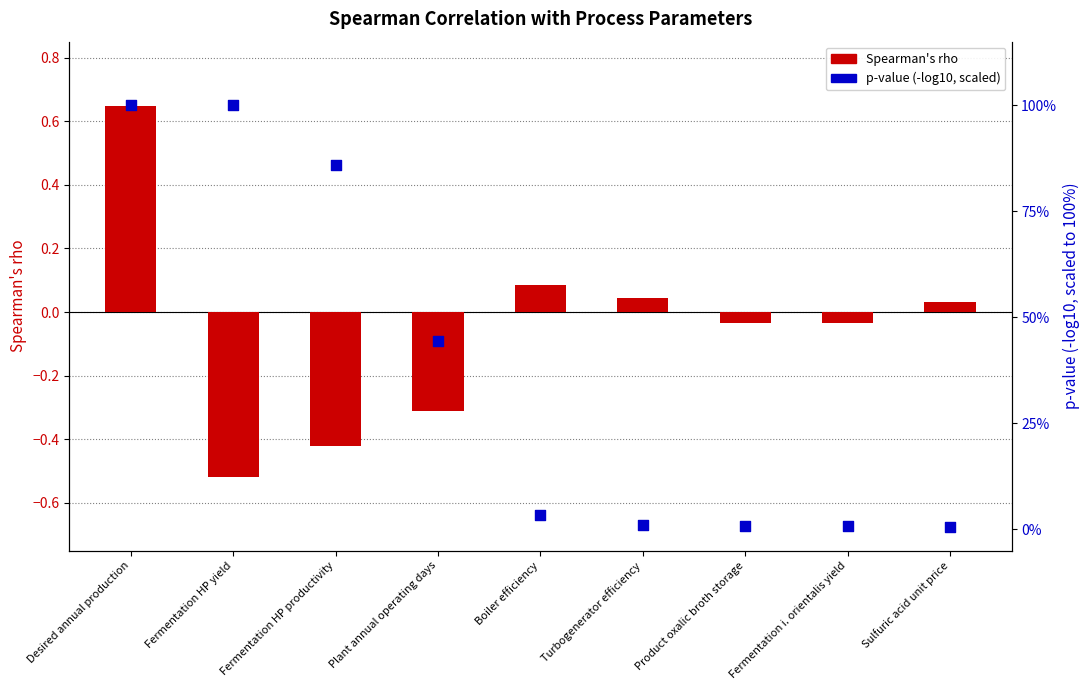

Which series has the widest spread of Y values?

p-value (-log10, scaled)